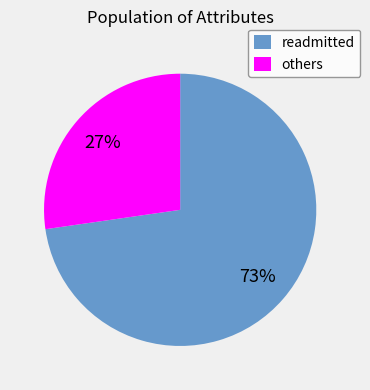

True or false: others accounts for 41% of the total.

False